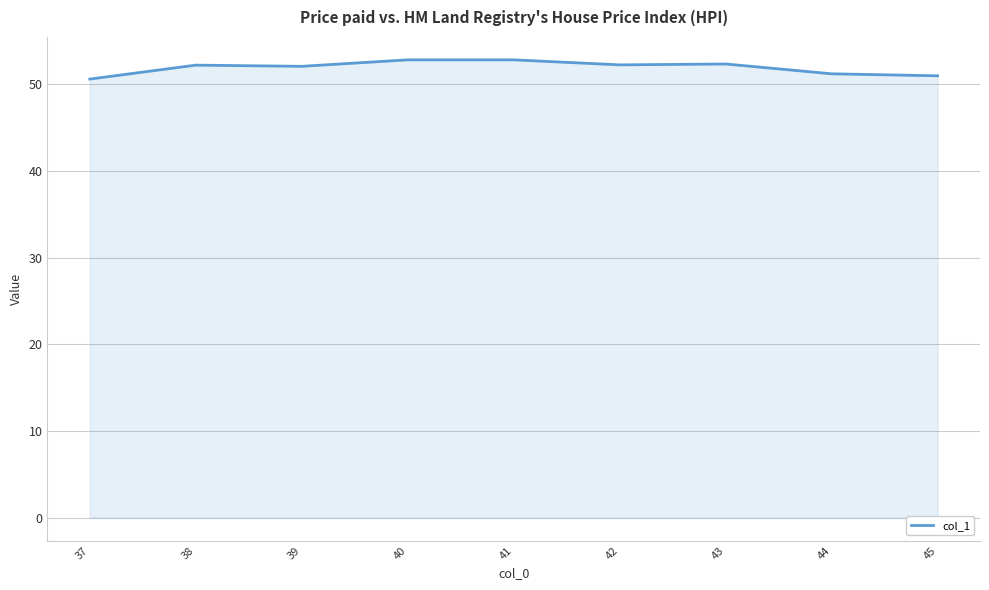

Approximately how many times larger is the value at 37 compared to 44?

1.0